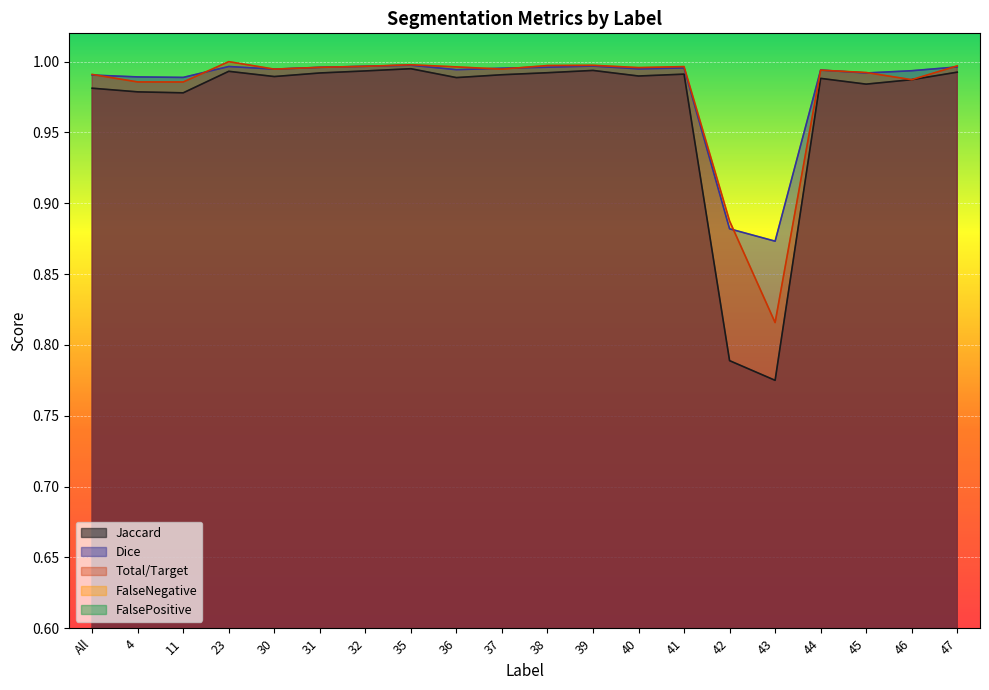

How many lines are shown in the chart?

5